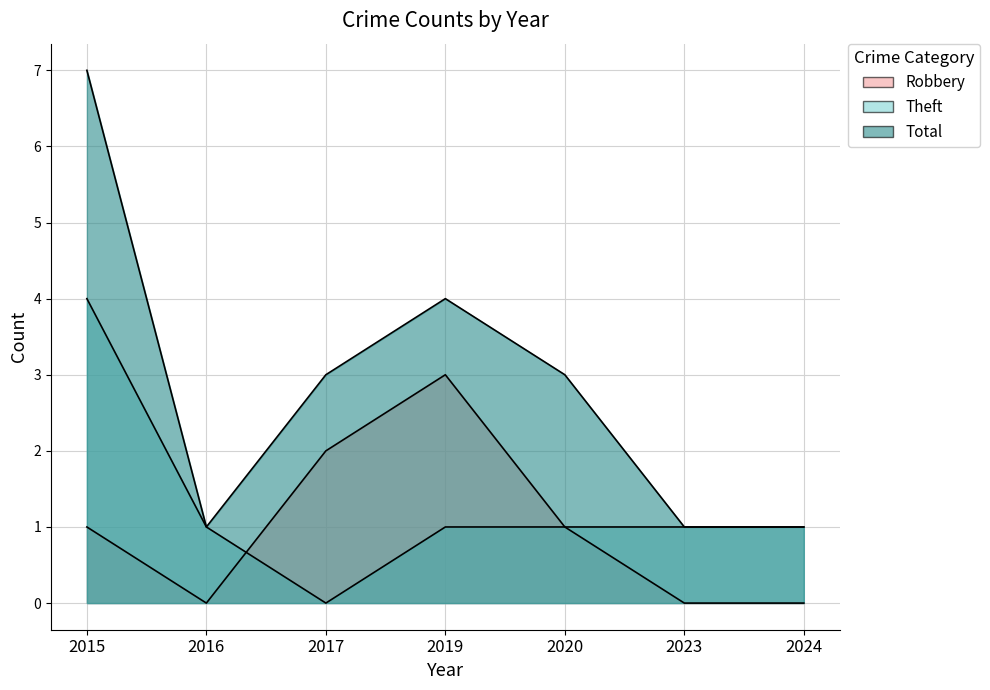

How many interior local peaks does the Robbery series have?

1